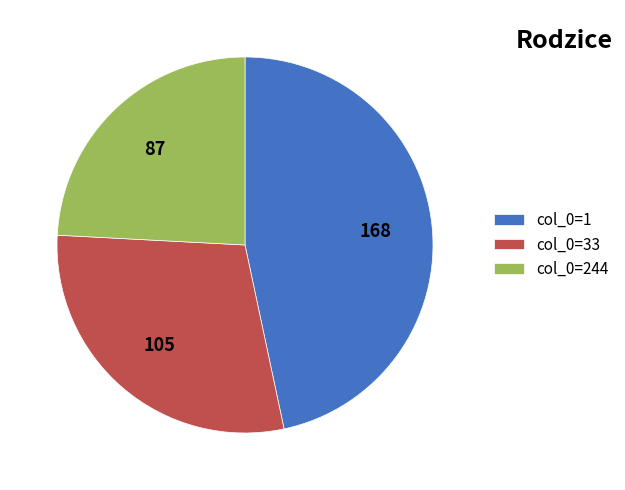

Rank the categories by value from highest to lowest.

168, 105, 87